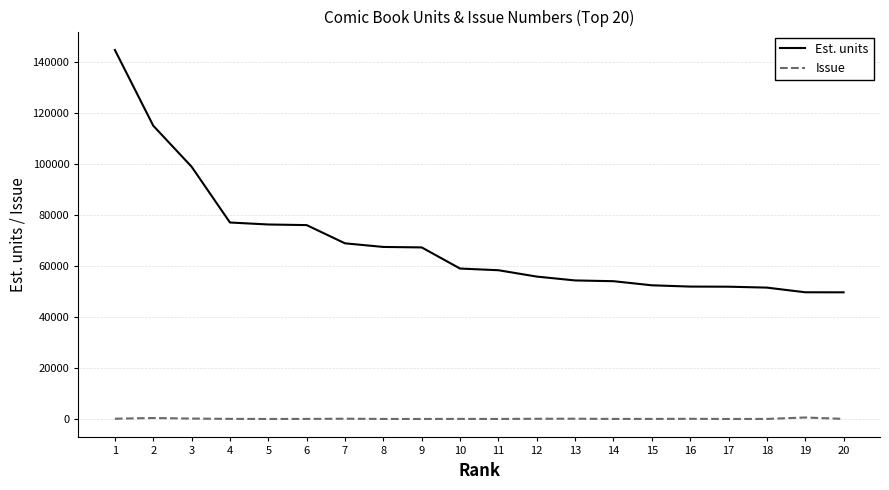

What is the maximum value shown in the chart?

144878